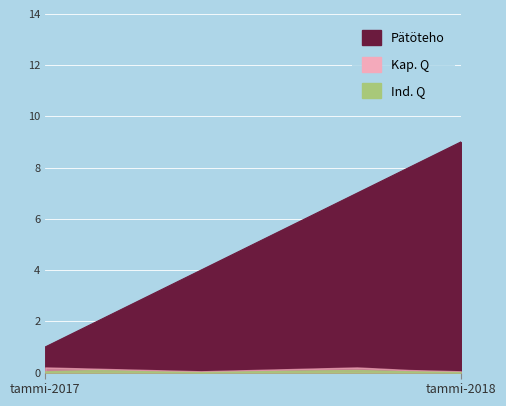

True or false: Kap. Q and Ind. Q cross at least once.

False